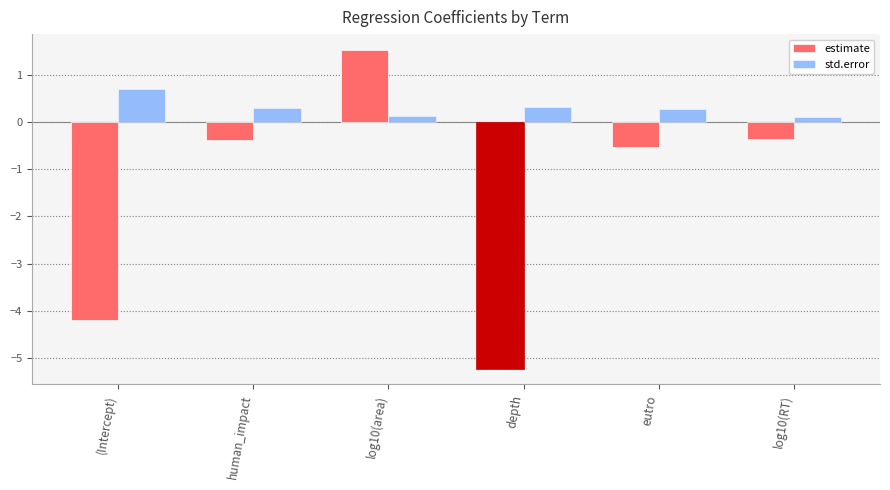

Reading right to left, transcribe all the data shown in this chart.

estimate: log10(RT)=-0.4	eutro=-0.5	depth=-5.2	log10(area)=1.5	human_impact=-0.4	(Intercept)=-4.2
std.error: log10(RT)=0.1	eutro=0.3	depth=0.3	log10(area)=0.1	human_impact=0.3	(Intercept)=0.7